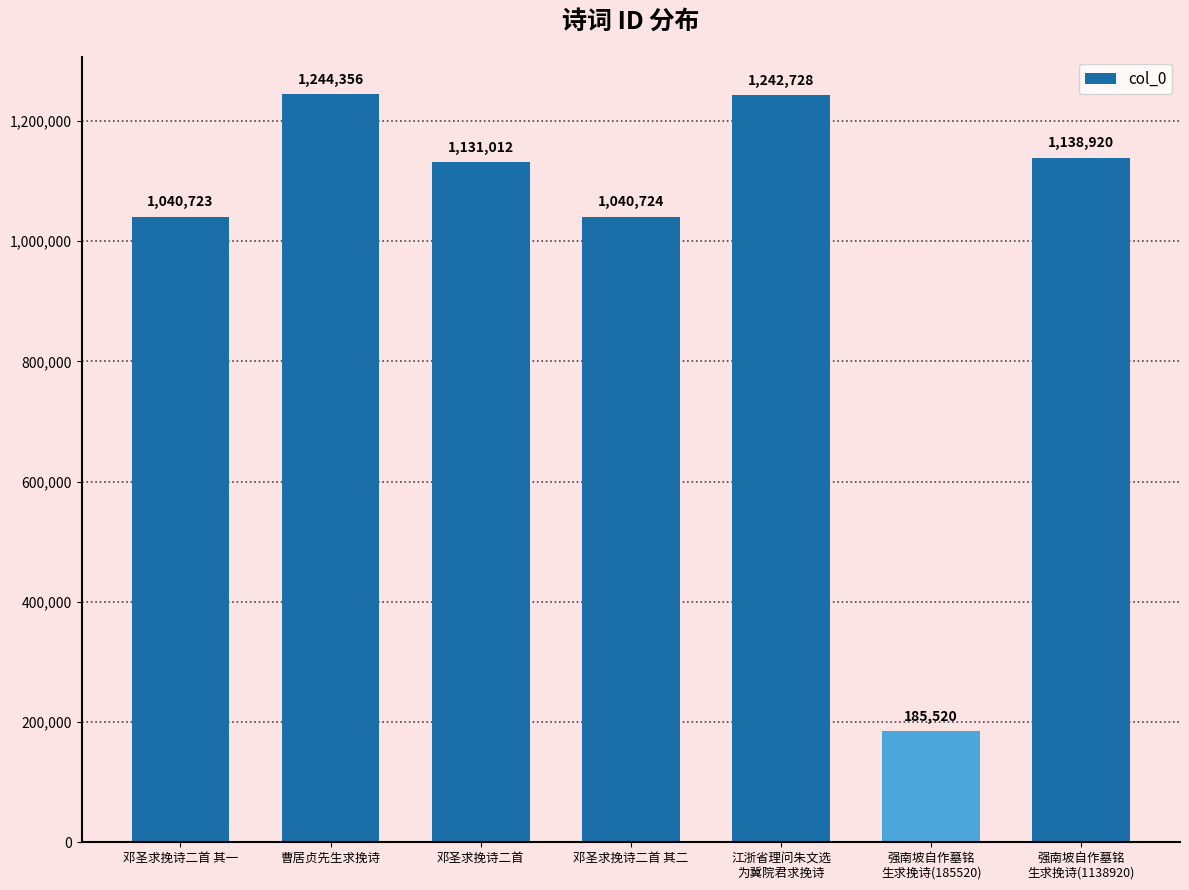

Between 邓圣求挽诗二首 其二 and 邓圣求挽诗二首 其一, which is larger?

邓圣求挽诗二首 其二